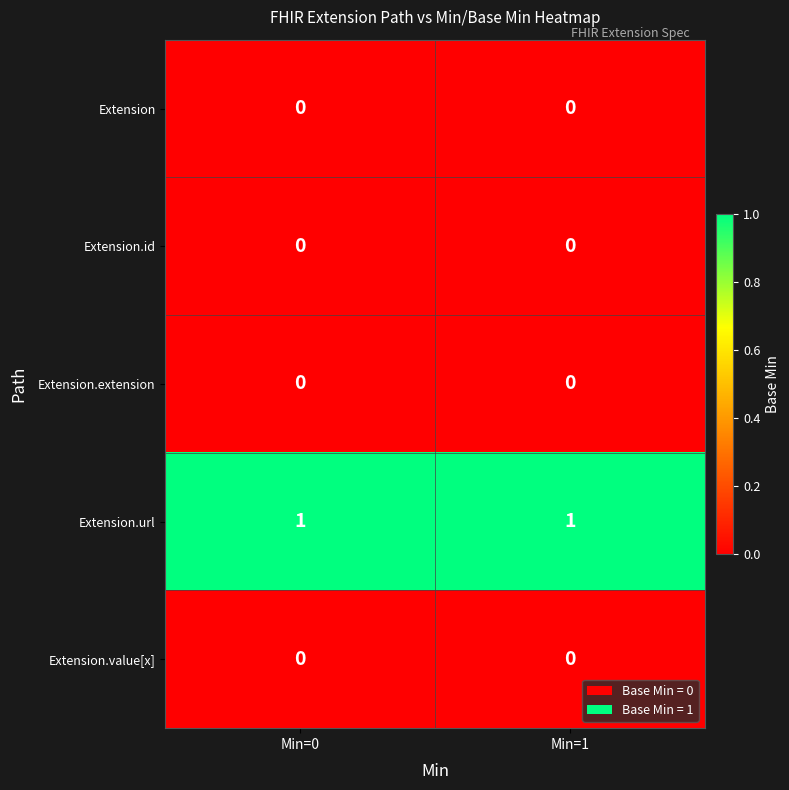

Is it true that Extension equals 0 at Min=0?

True